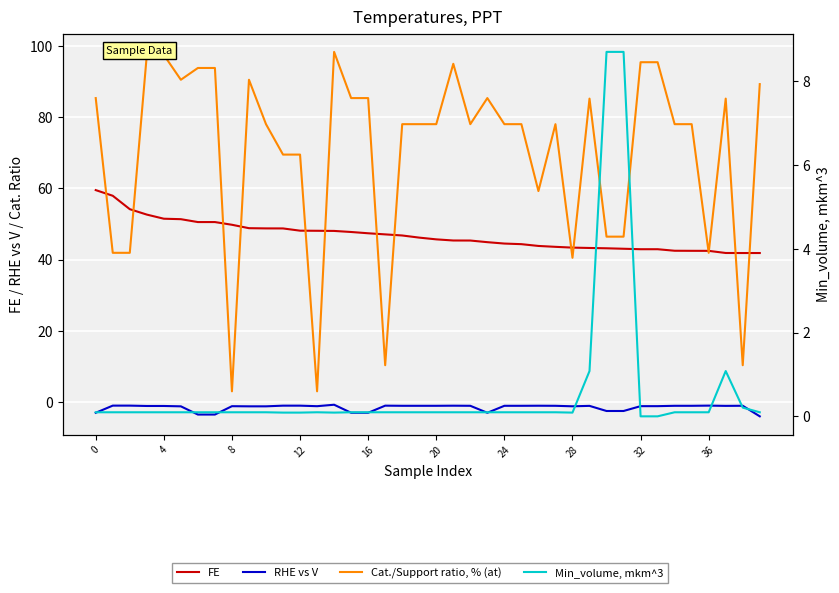

What is the sum of all FE values?

1872.4